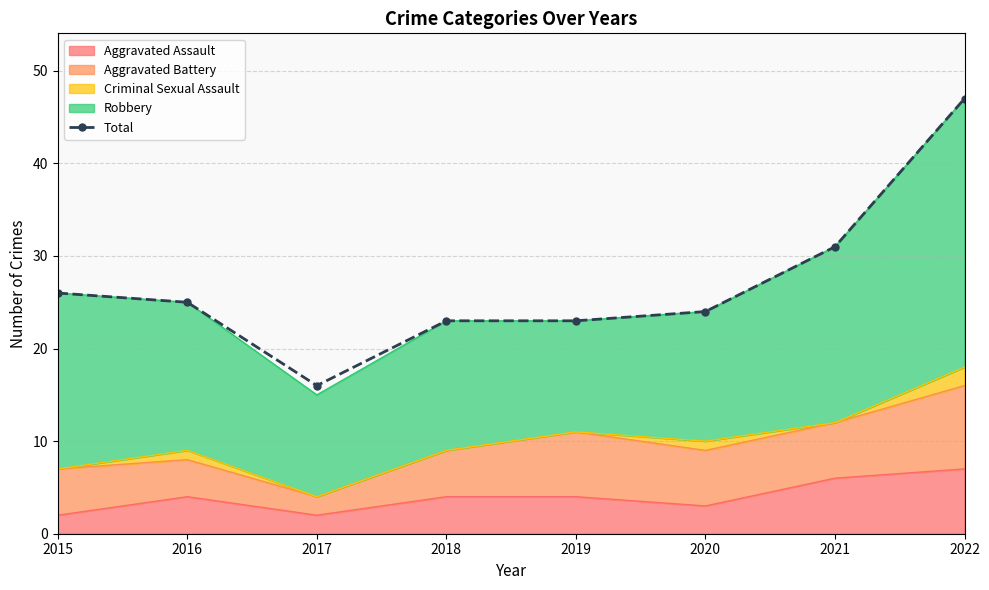

Rank the categories by value from lowest to highest.

2017, 2018, 2019, 2020, 2016, 2015, 2021, 2022